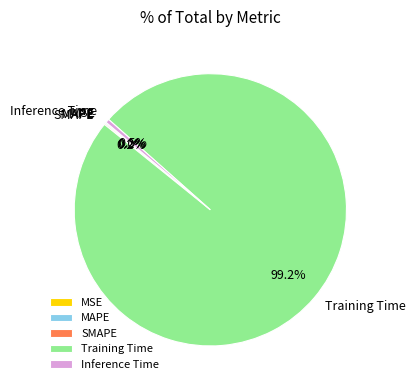

True or false: Training Time accounts for 99% of the total.

True